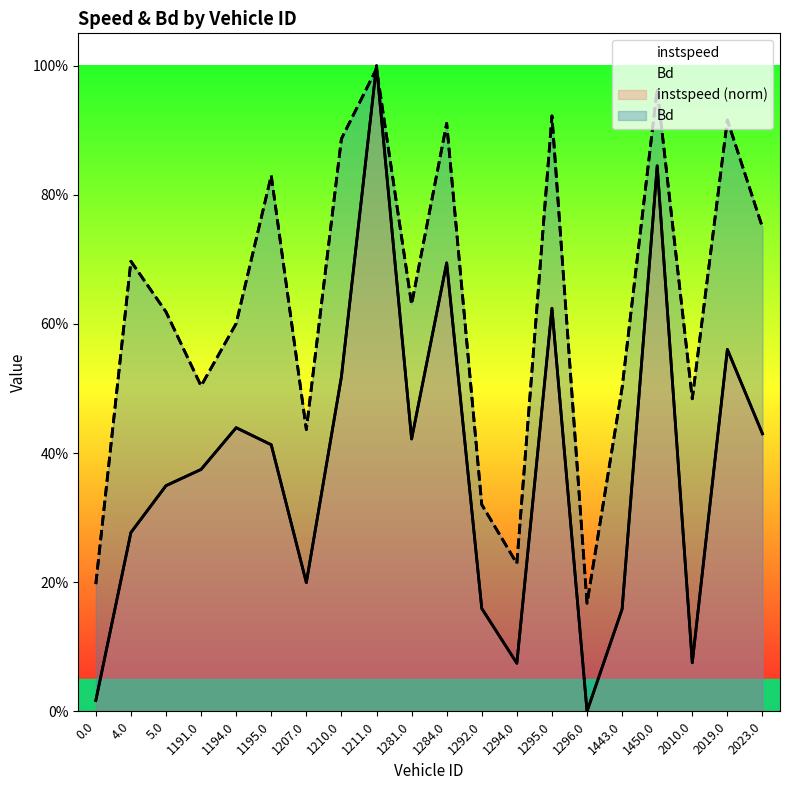

What is the difference between the instspeed values at 1194.0 and 1284.0?

0.3